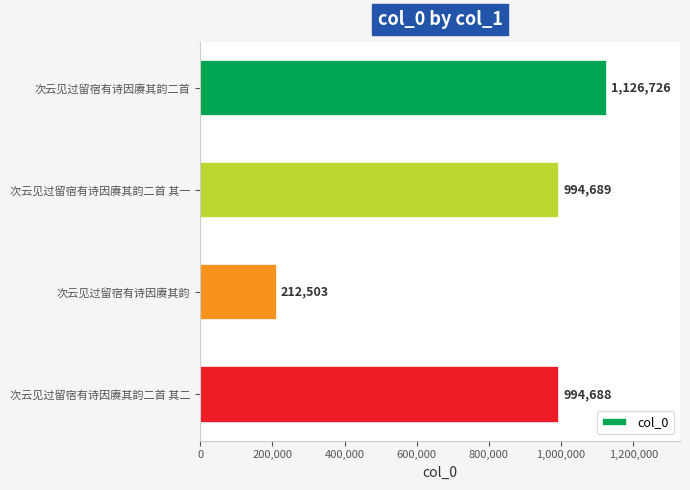

What is the label of the 1st bar from the bottom?

次云见过留宿有诗因赓其韵二首 其二